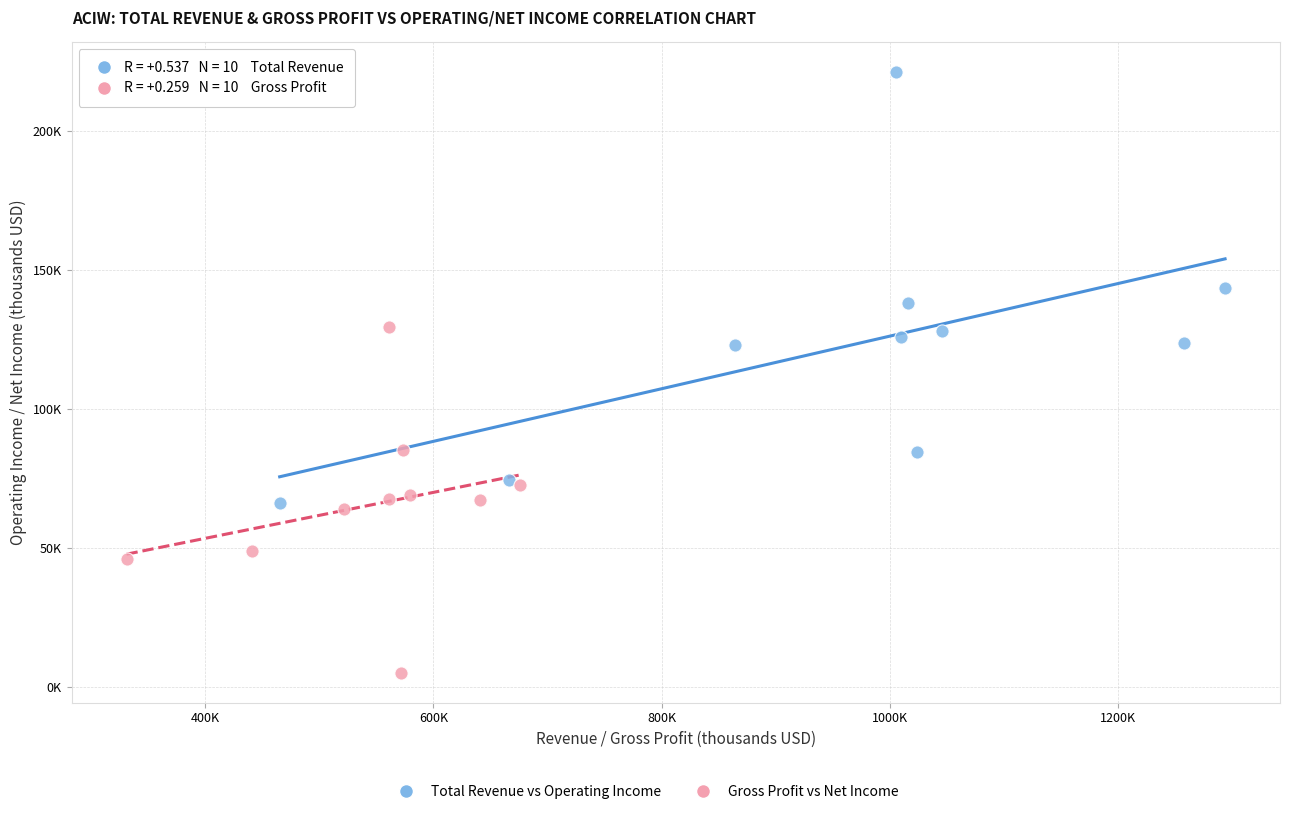

Which series has the largest Y range (max minus min)?

Total Revenue vs Operating Income